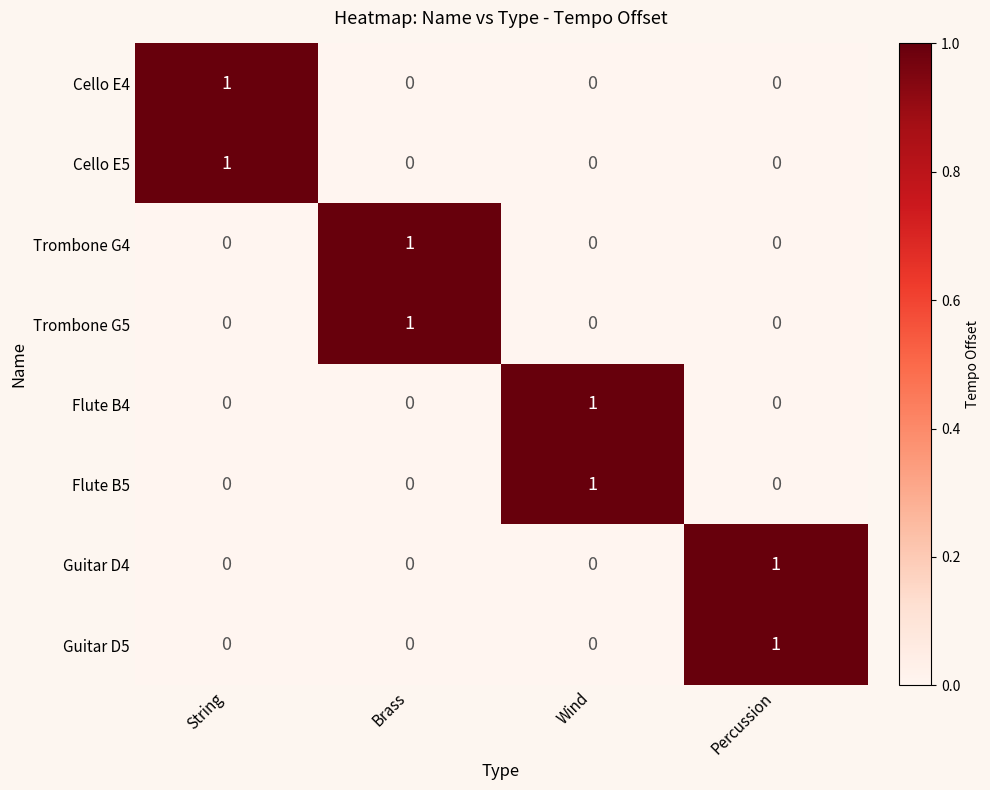

Is it true that Flute B4 equals 2 at Wind?

False